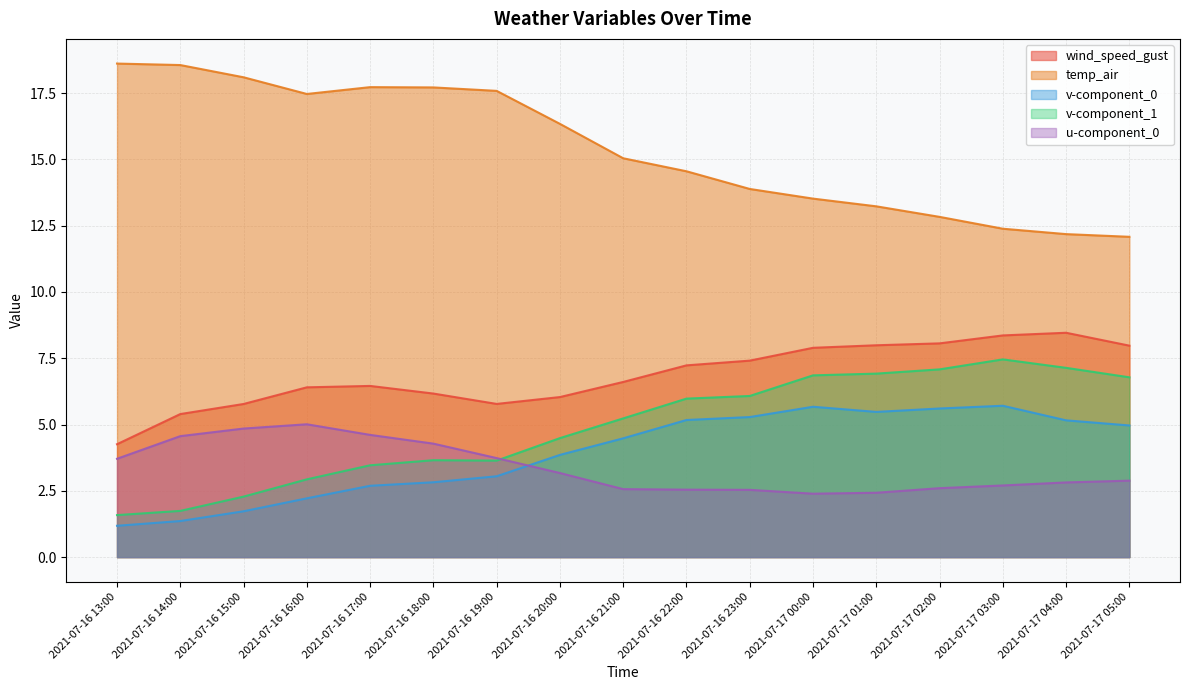

What is the label of the 16th point from the left?

2021-07-17 04:00